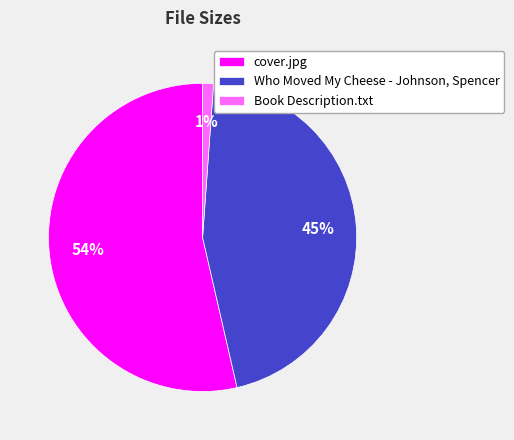

To the nearest percent, what is the average slice percentage?

33%